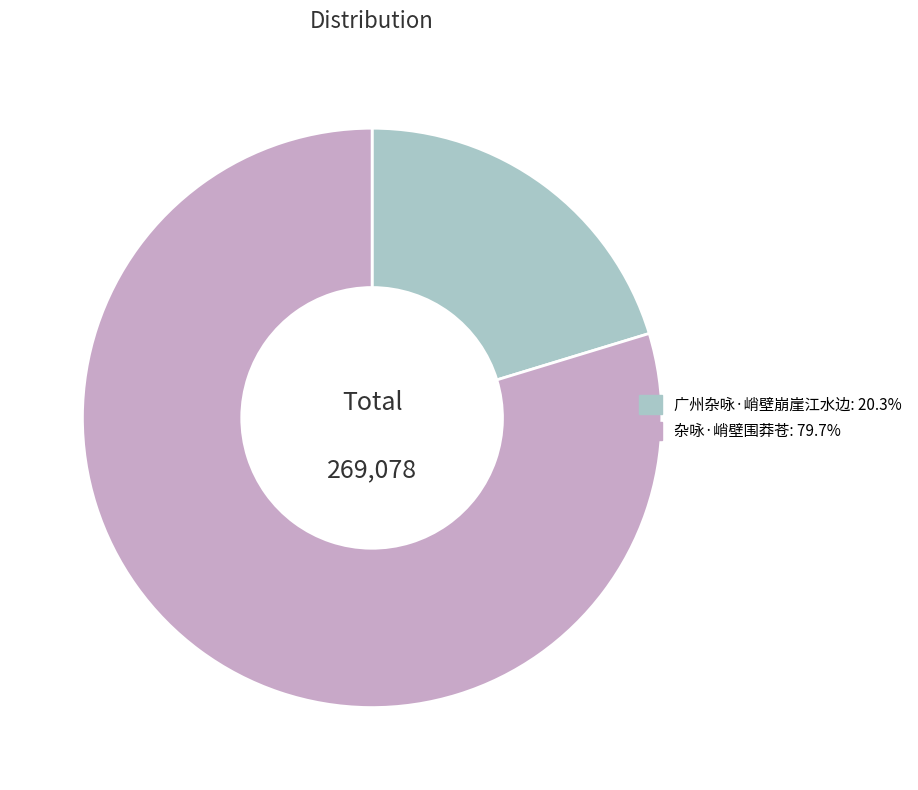

Is the sum of 广州杂咏·峭壁崩崖江水边 and 杂咏·峭壁围莽苍 greater than half?

Yes